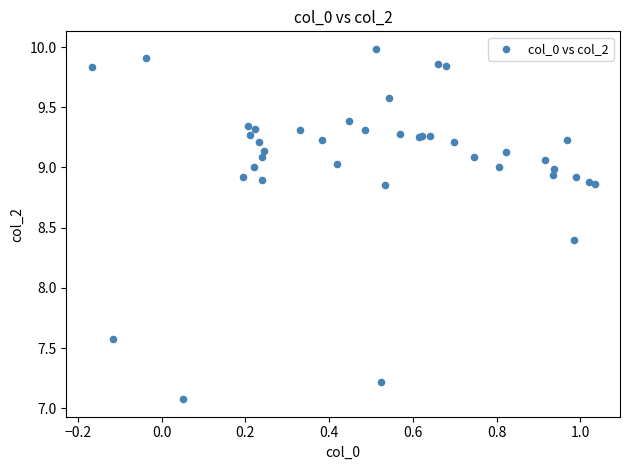

What Y value in the scatter plot is closest to 8?

8.4